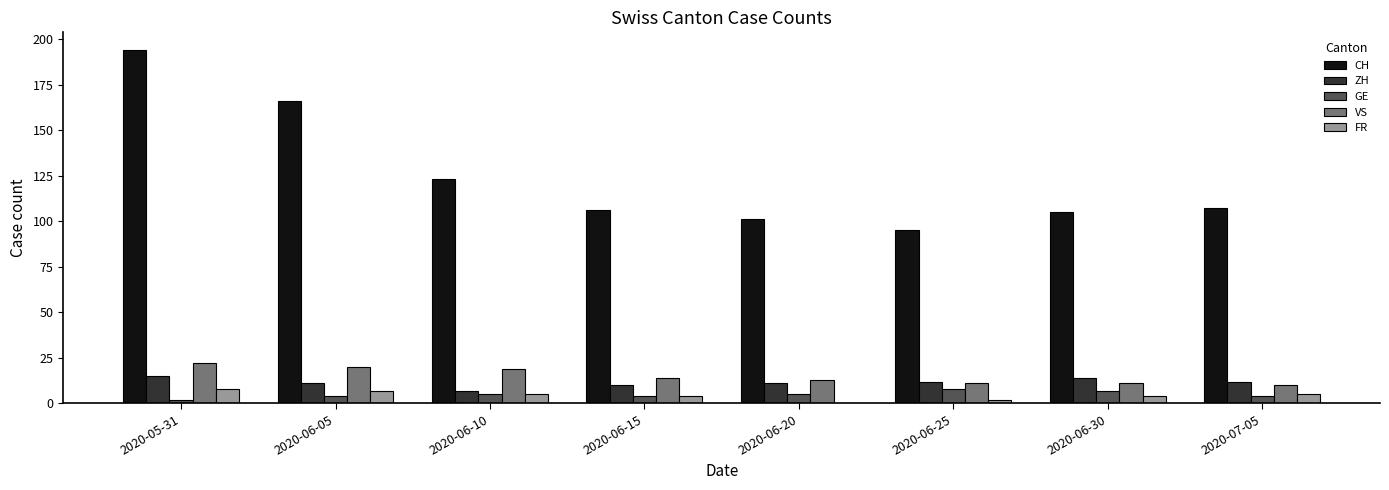

Which series has the widest spread of values?

CH